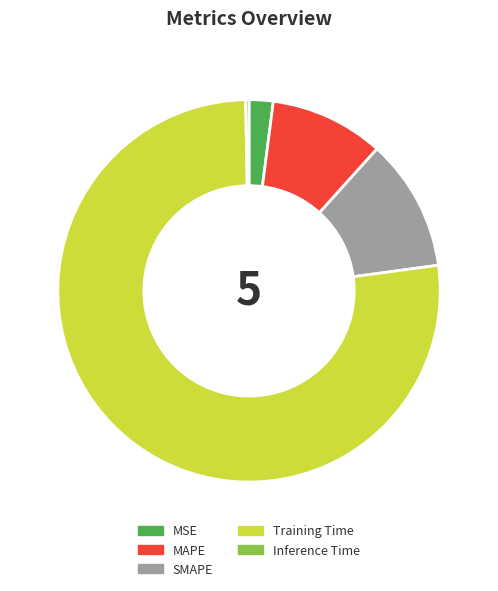

Is it true that MAPE is 10% of the pie?

True